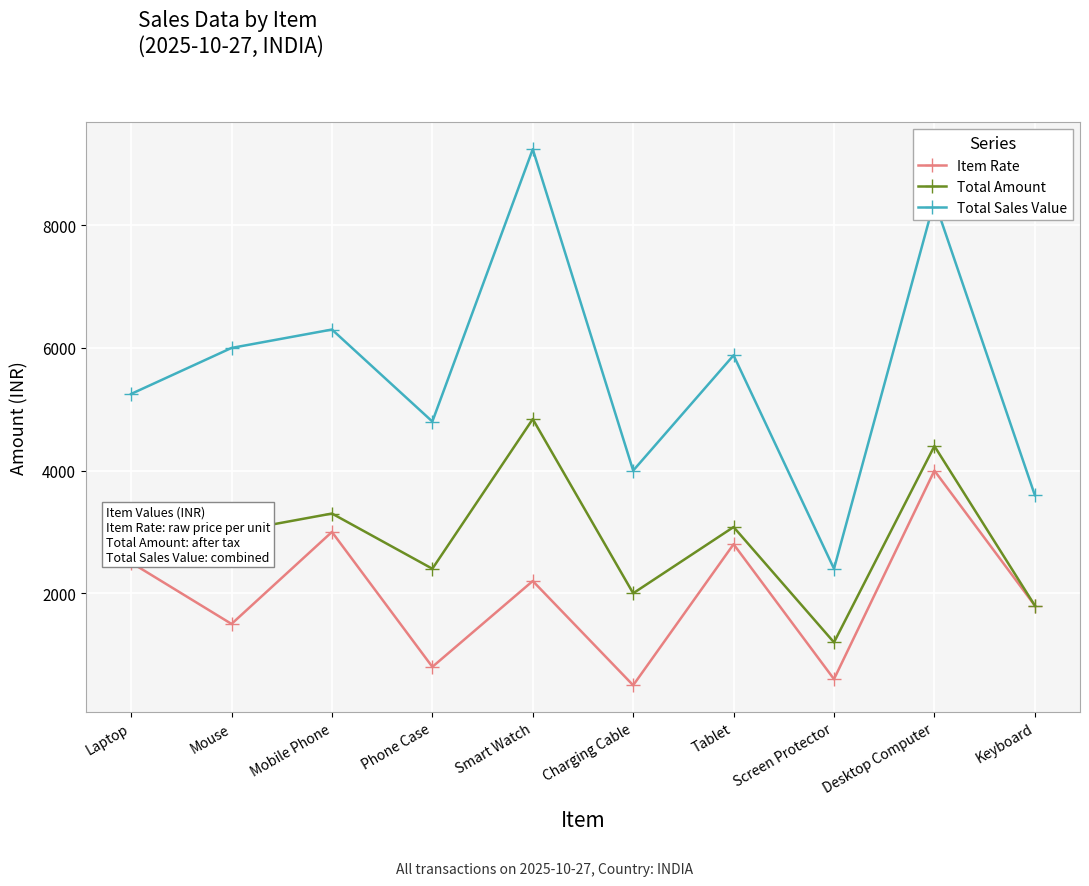

List the series in order of their peak value, lowest first.

Item Rate, Total Amount, Total Sales Value